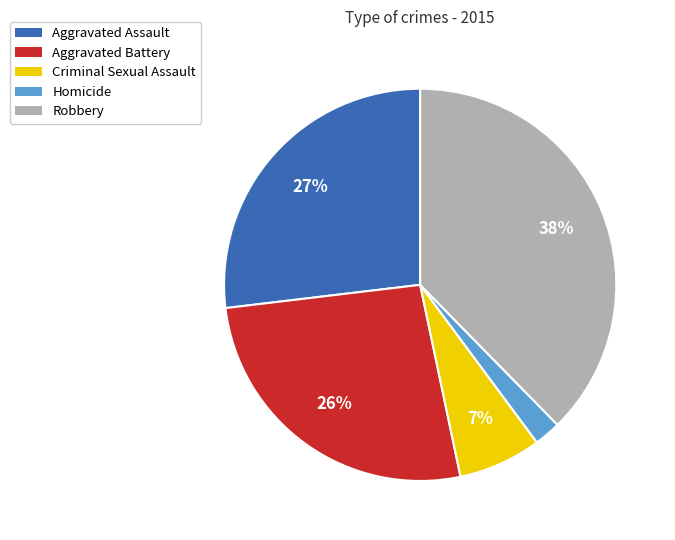

To the nearest percent, what percentage of the pie is Aggravated Assault?

27%